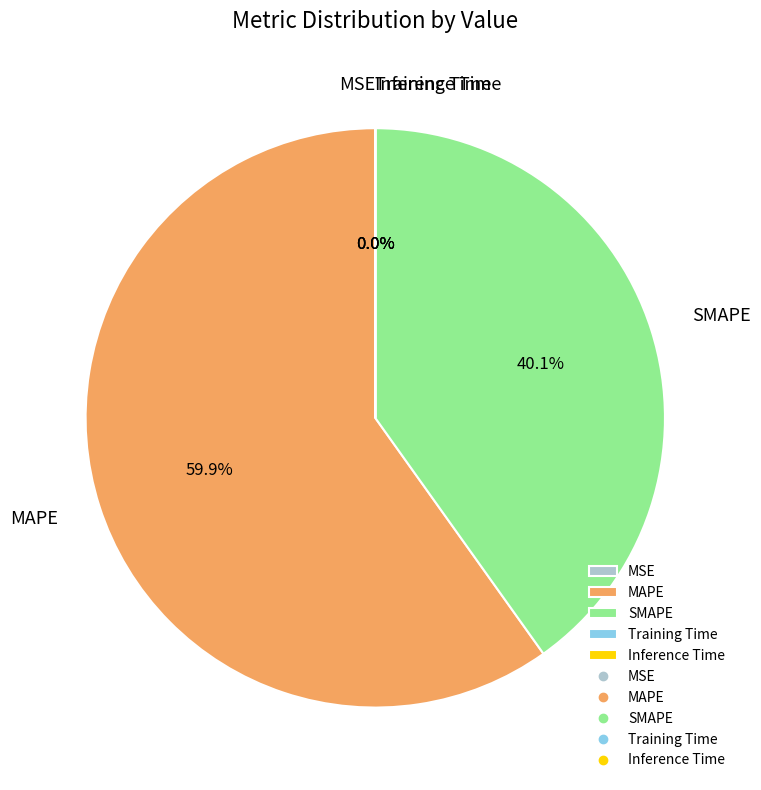

What is the largest slice in the pie chart?

MAPE